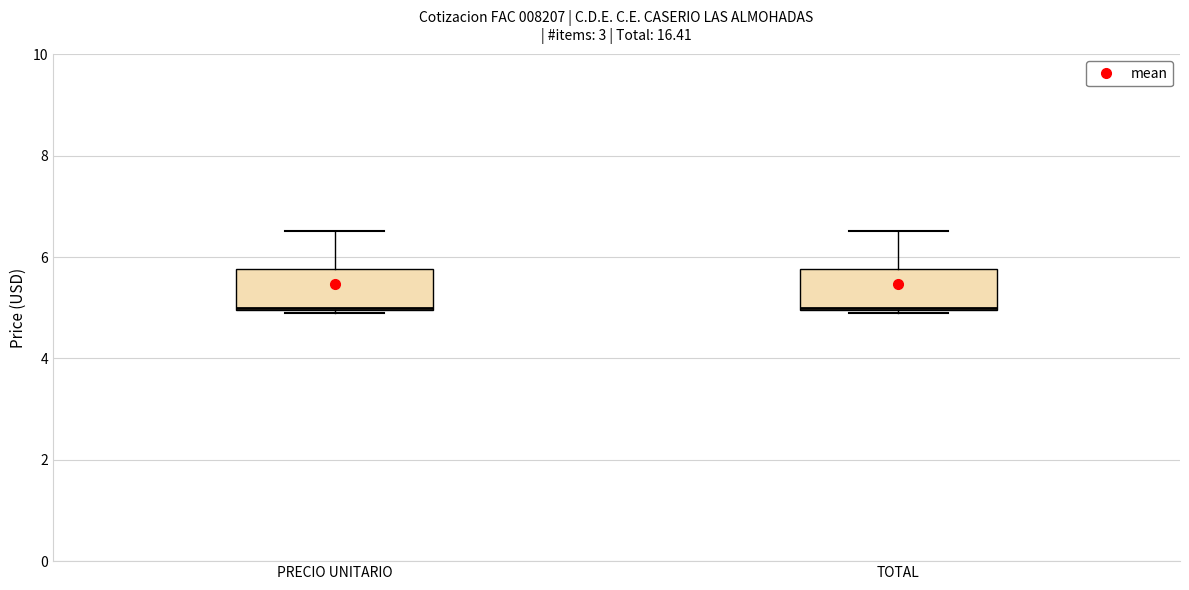

Reading left to right, transcribe this box plot: for each box, give where its median line is, the range the box spans, and where its two whiskers end, as read against the y-axis. The values are not printed on the chart, so give them approximately, as read against the axis.

PRECIO UNITARIO: median 5.0, box 5.0 to 5.8, whiskers 5.0 to 6.6
TOTAL: median 5.0, box 5.0 to 5.8, whiskers 5.0 to 6.6